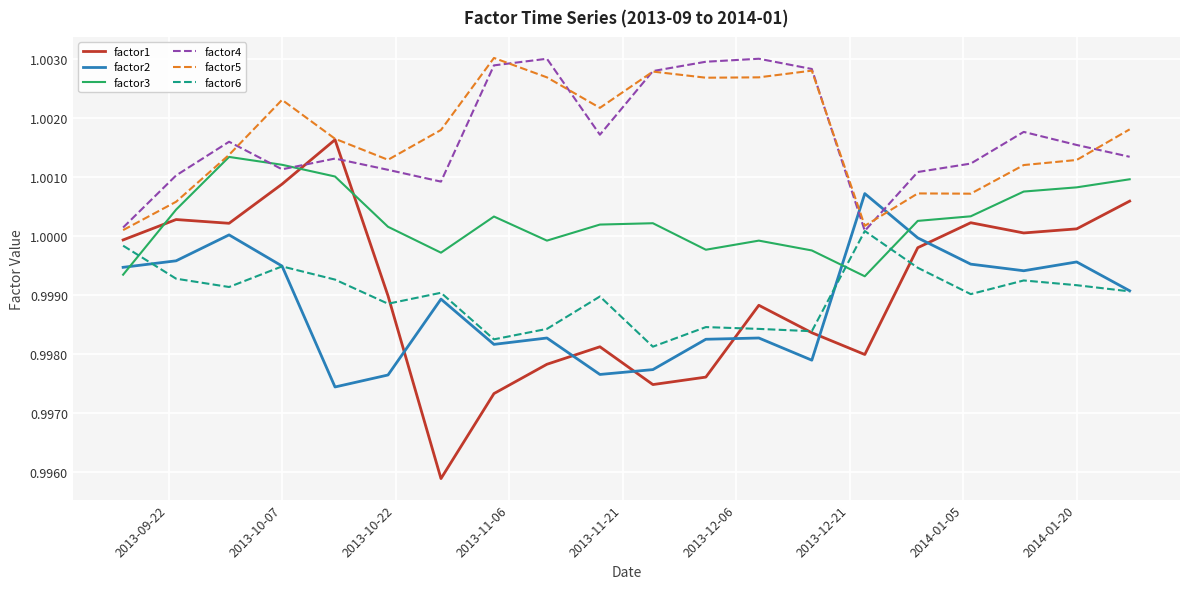

True or false: factor4 and factor2 intersect in this chart.

True